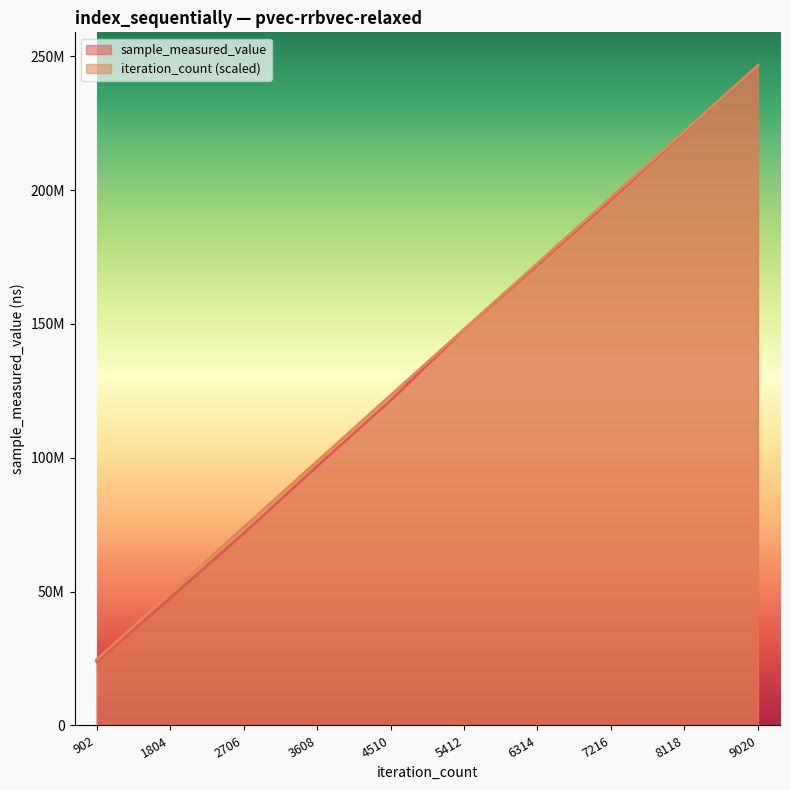

What is the sum of all iteration_count values?

1356342449.0